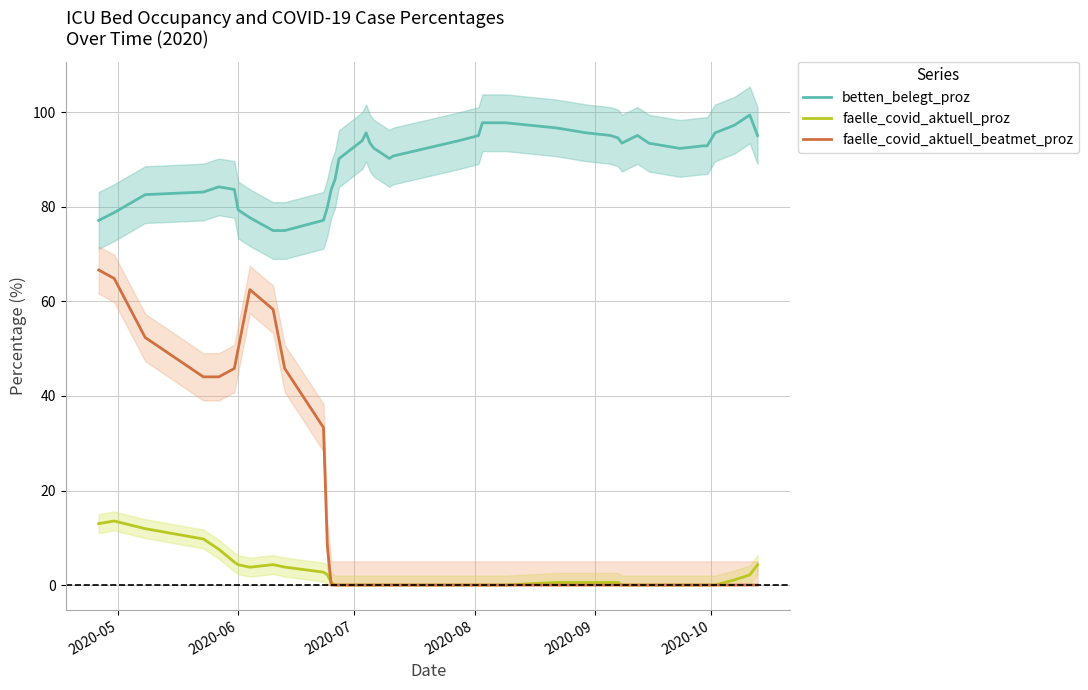

True or false: faelle_covid_aktuell_proz and betten_belegt_proz cross at least once.

False